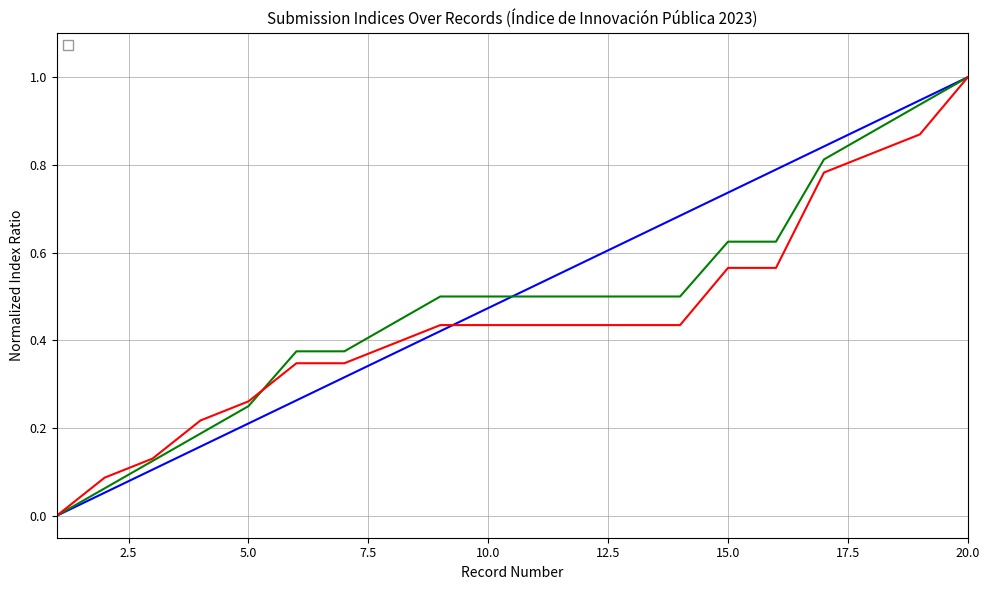

At 11, list the series in order from largest to smallest.

_index, _parent_index, _submission__id